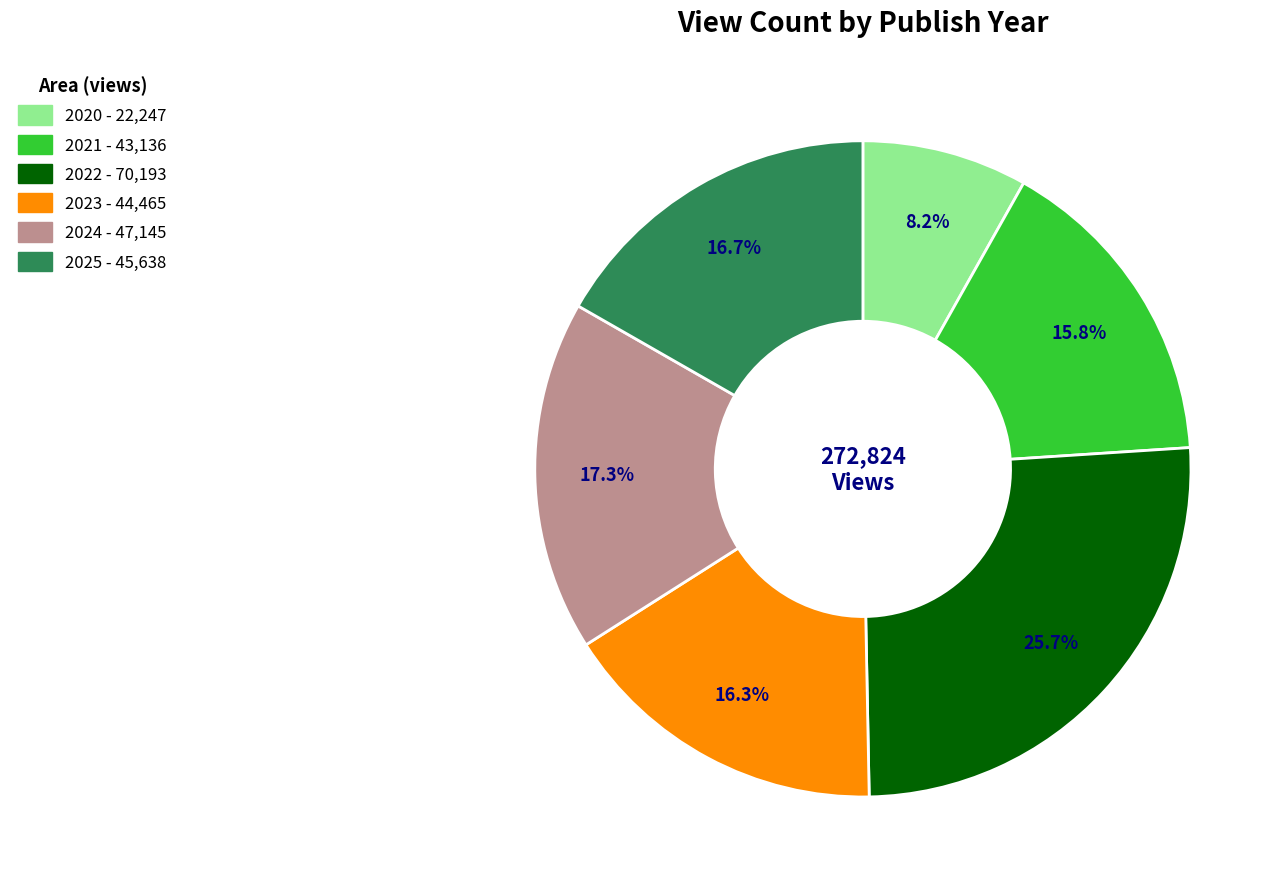

To the nearest percent, what percentage of the pie is 2021?

16%